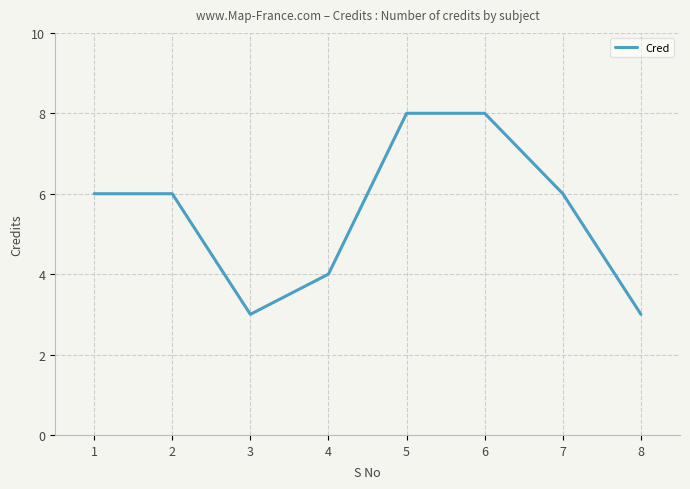

Is this an area chart (filled region under the line)?

No